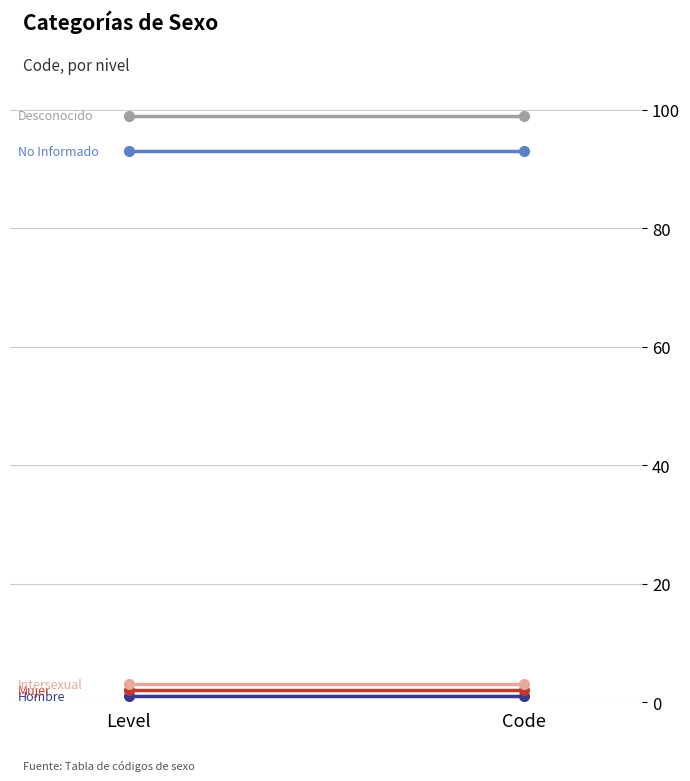

At Level, list the series in order from largest to smallest.

Desconocido, No Informado, Intersexual, Mujer, Hombre